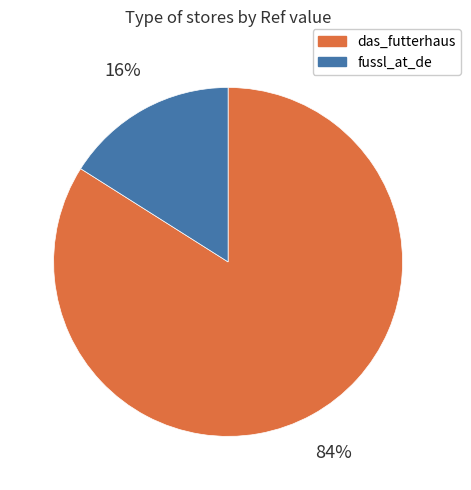

Which has a higher value, das_futterhaus or fussl_at_de?

das_futterhaus